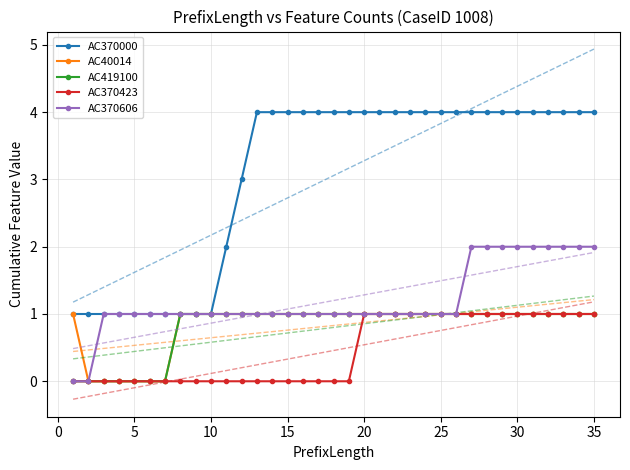

True or false: AC370000 and AC370423 intersect in this chart.

False